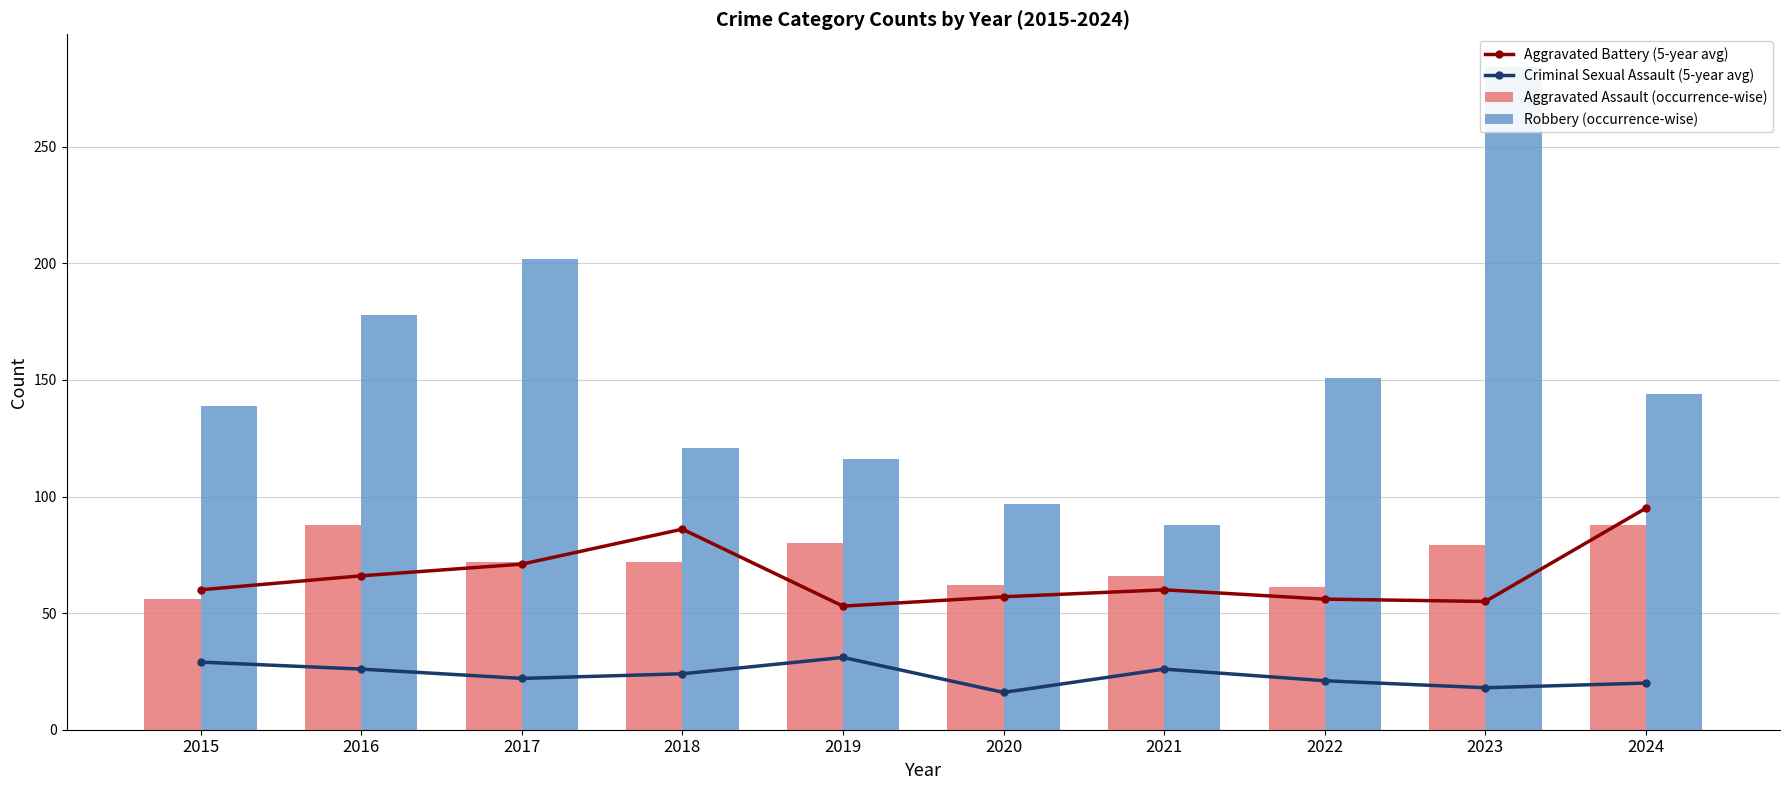

At how many categories does at least one series exceed 199?

2